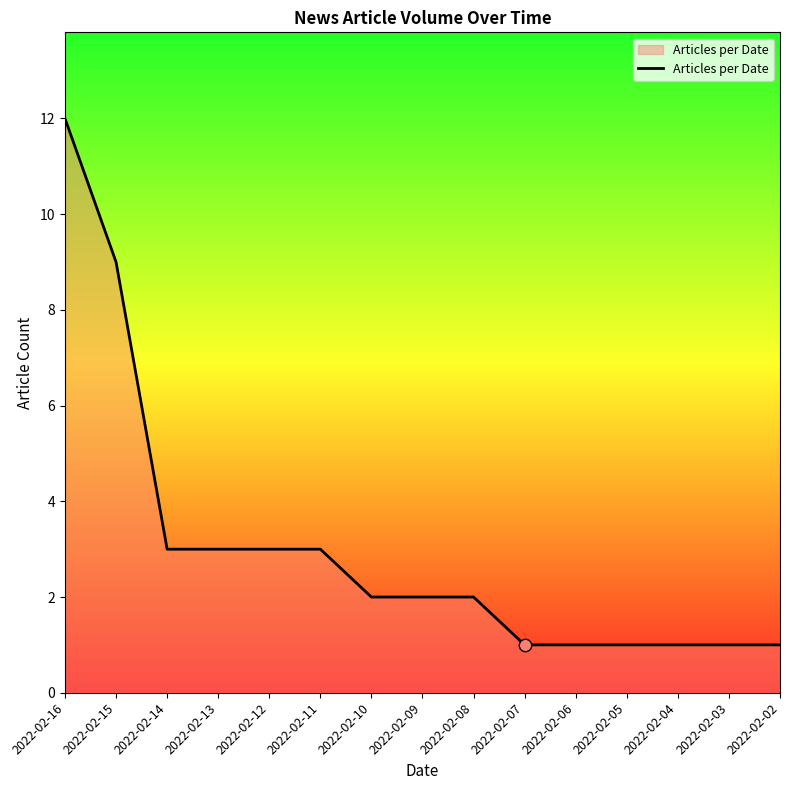

Between 2022-02-14 and 2022-02-04, which is larger?

2022-02-14